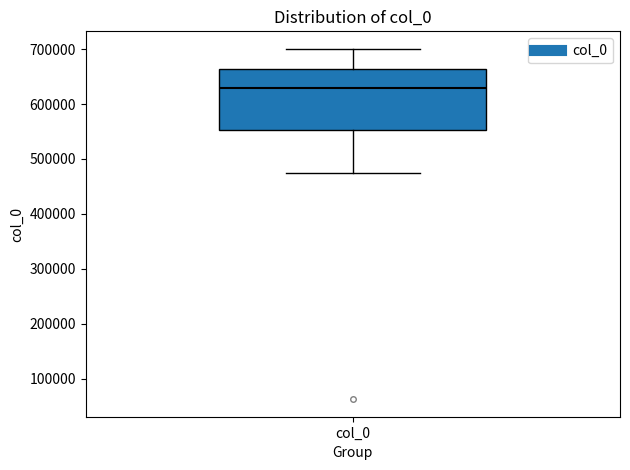

Where does the upper whisker of the box for col_0 end on the y-axis? The values are not printed on the chart, so give them approximately, as read against the axis.

700000